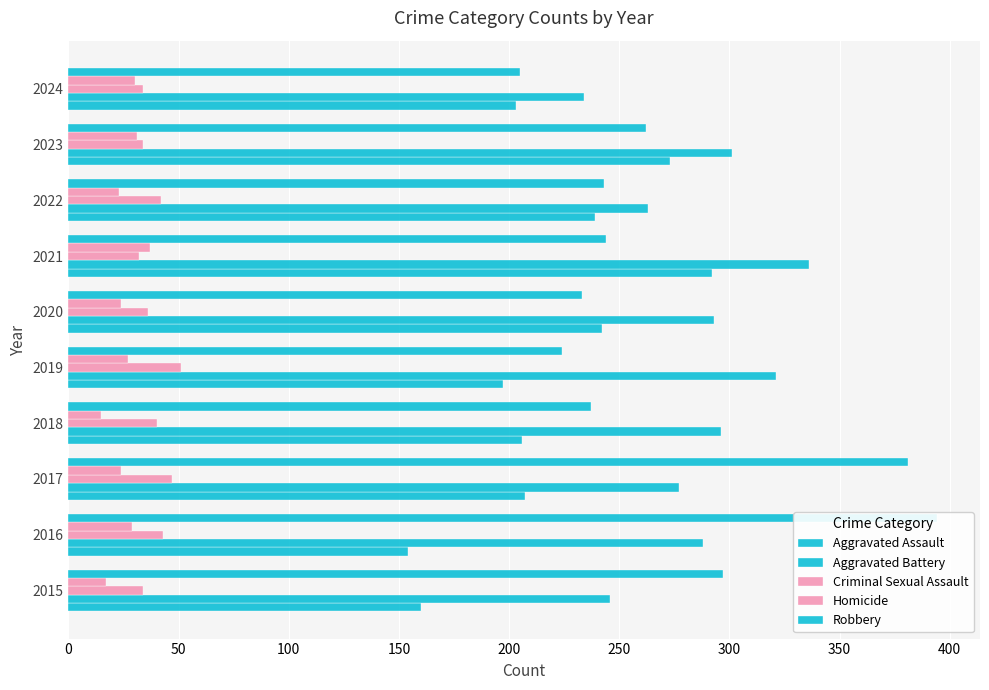

What is the difference between the highest and lowest values at 2023?

270